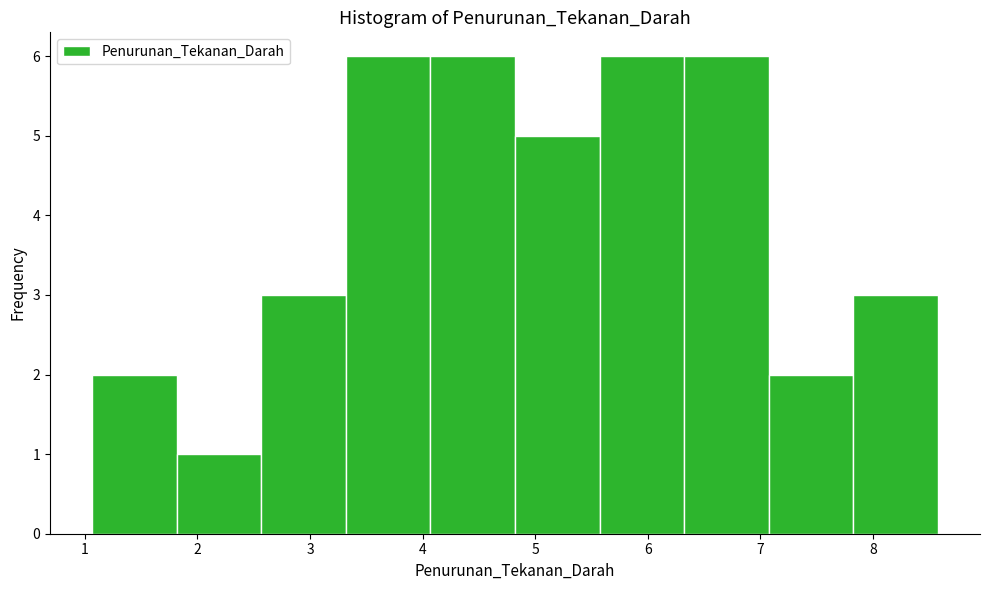

Reading left to right, transcribe this chart: for each bar, give the range it covers on the x-axis and its height. Neither the bar edges nor the heights are printed on the chart, so give them approximately, as read against the axes.

1.1 to 1.8: 2
1.8 to 2.6: 1
2.6 to 3.3: 3
3.3 to 4.1: 6
4.1 to 4.8: 6
4.8 to 5.6: 5
5.6 to 6.3: 6
6.3 to 7.1: 6
7.1 to 7.8: 2
7.8 to 8.6: 3